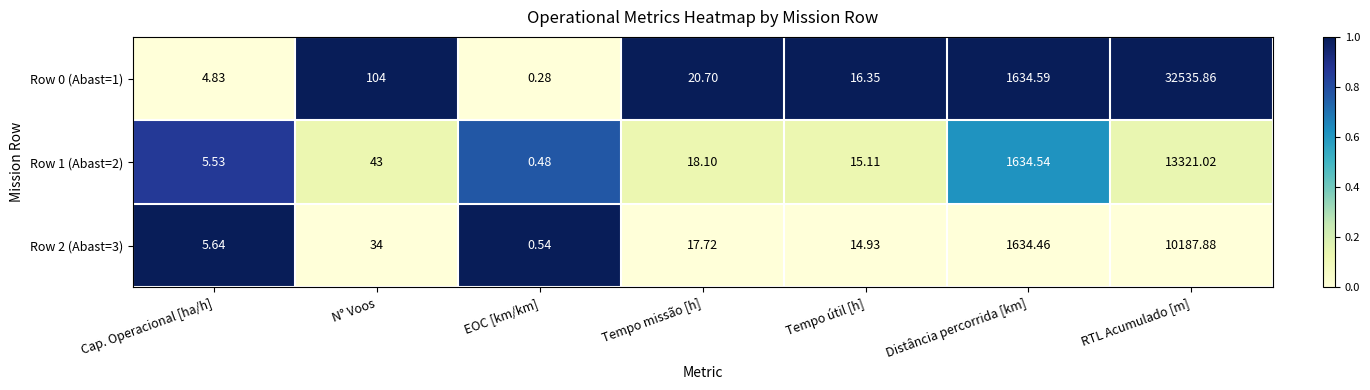

Where is Row 1 (Abast=2) nearest to the value 6660?

Distância percorrida [km]